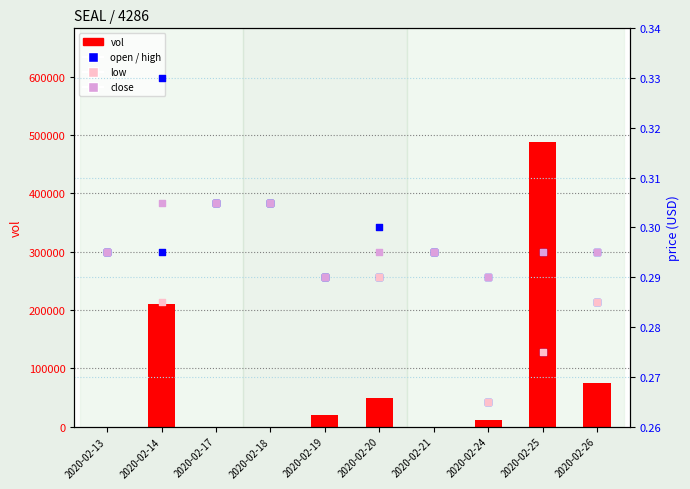

At how many categories does at least one series exceed 241340?

1